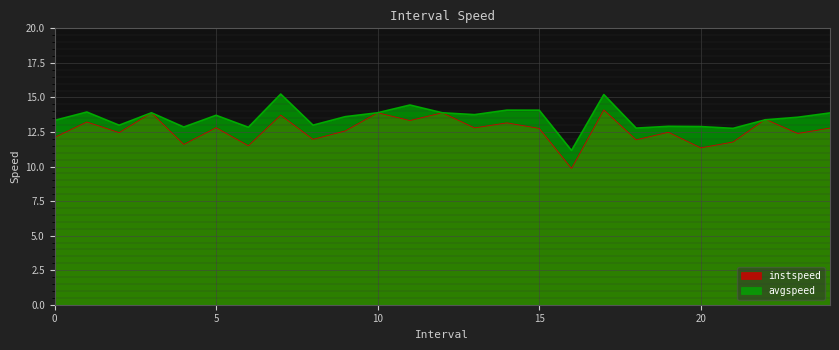

What position from the left is 11.0?

12